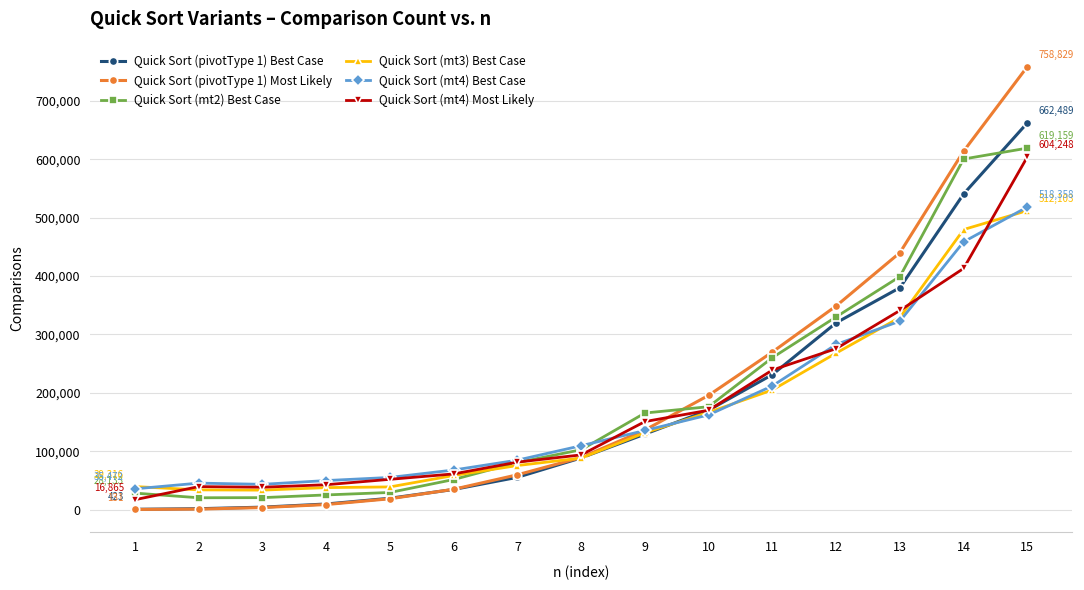

Is it true that Quick Sort (mt3) Best Case equals 329120 at 13?

True